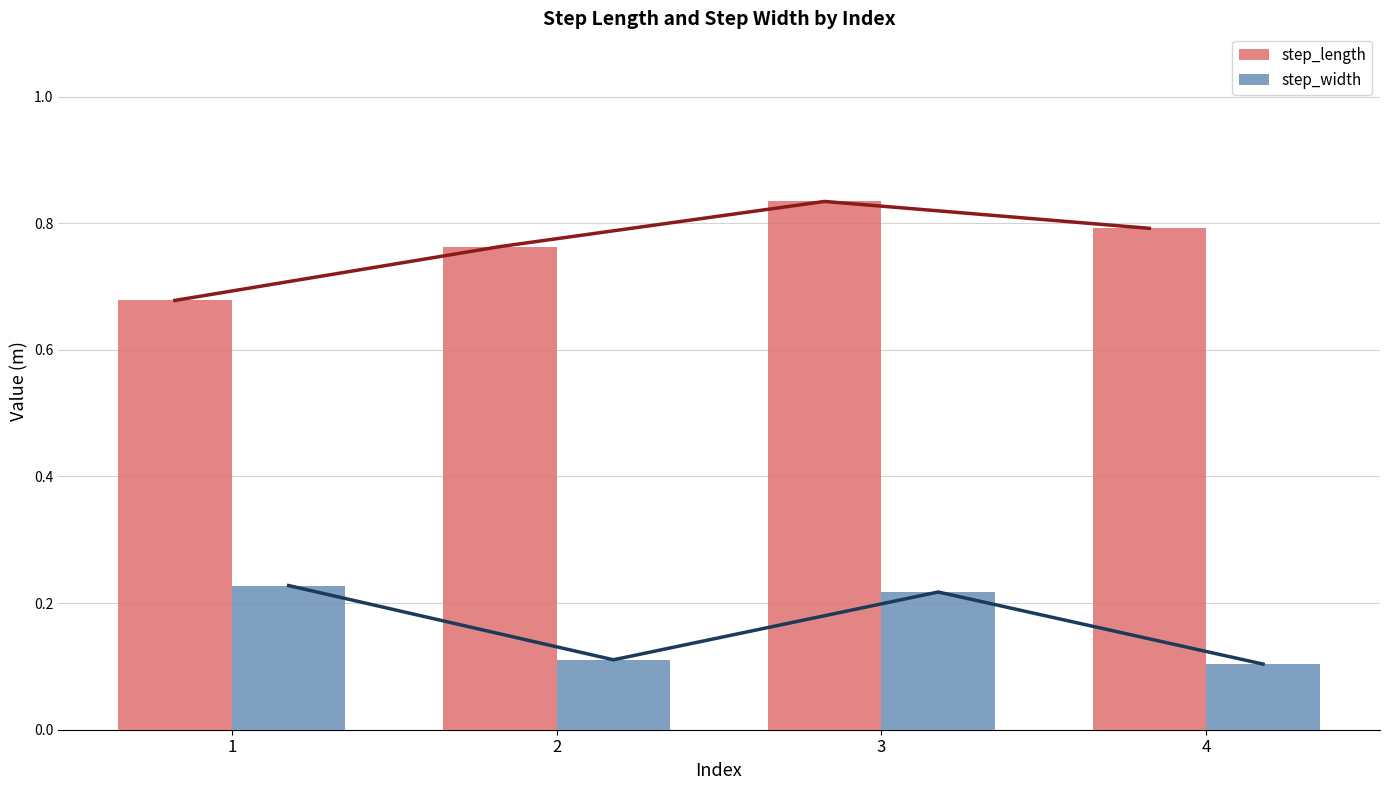

Rank the series by their average value, from highest to lowest.

step_length, step_width